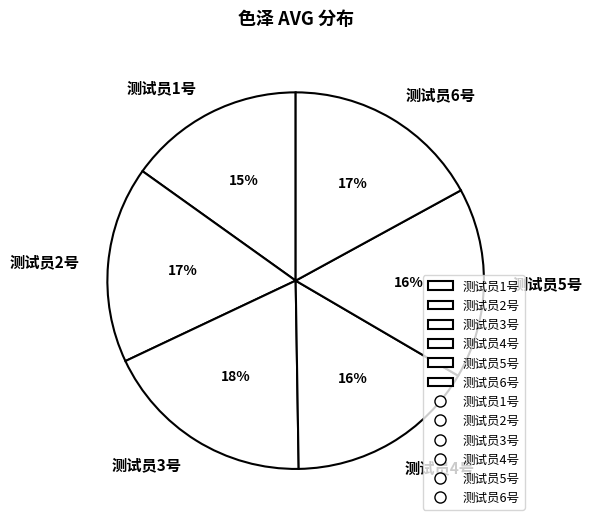

Is it true that 测试员4号 is 16% of the pie?

True